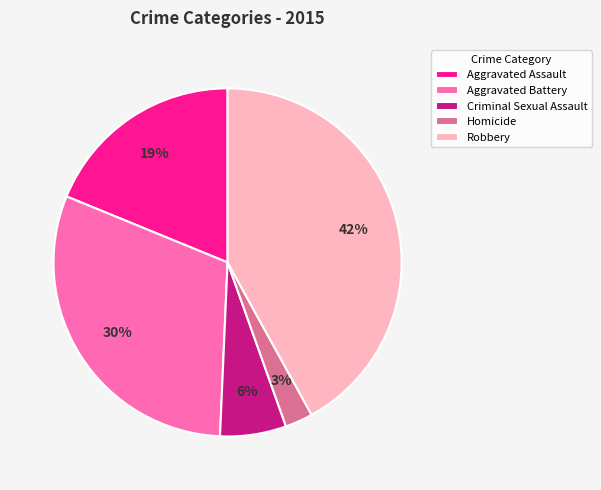

The Homicide slice represents 3% of the pie. True or false?

True